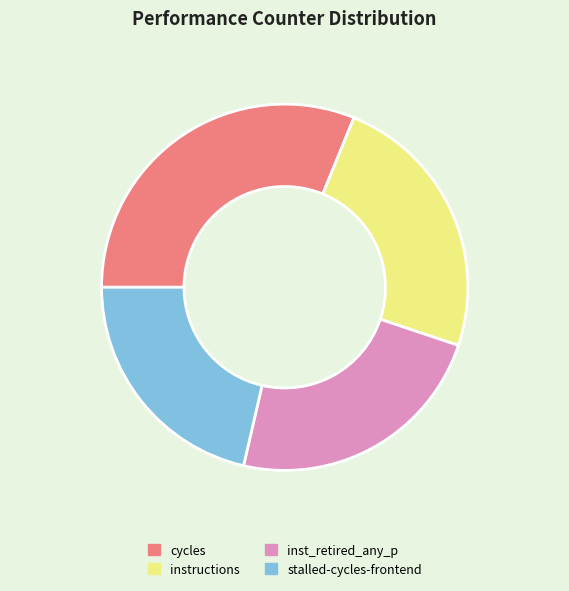

Count the number of slices in the pie.

4